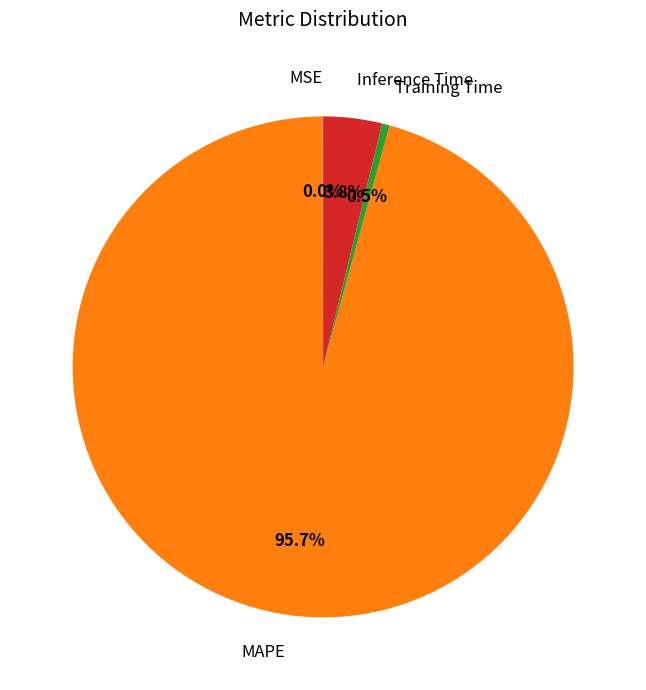

To the nearest percent, what is the difference between the MAPE and Inference Time slice percentages?

92%